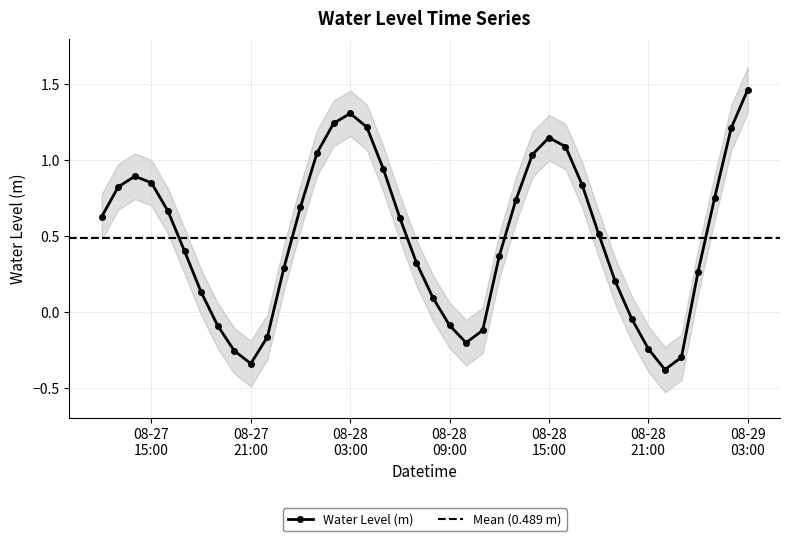

True or false: Water Level (m) has more than 0 points higher than both neighbors.

True